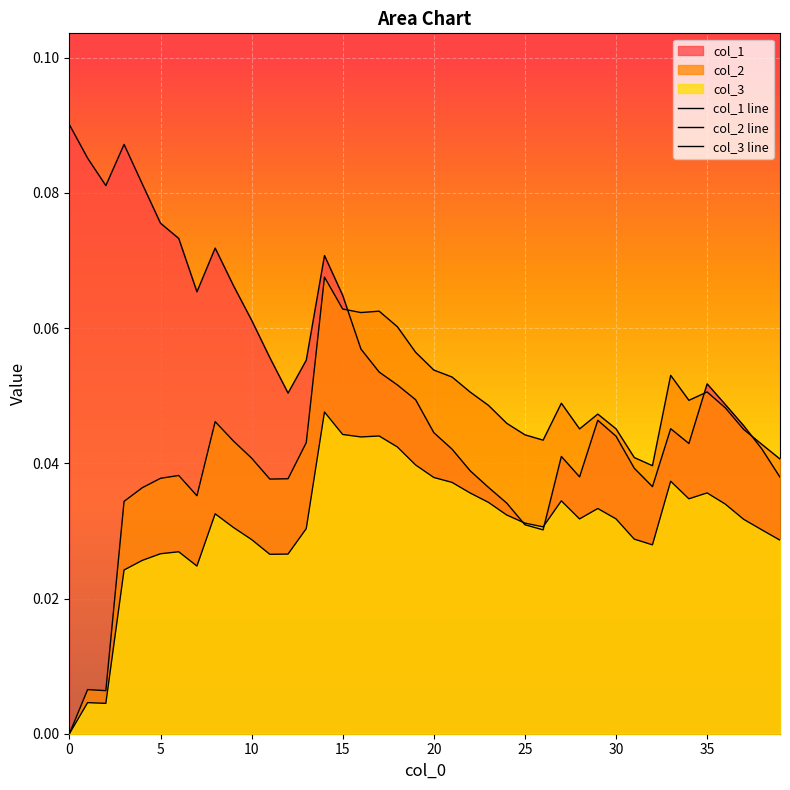

What is the total value across all series at 21?

0.1